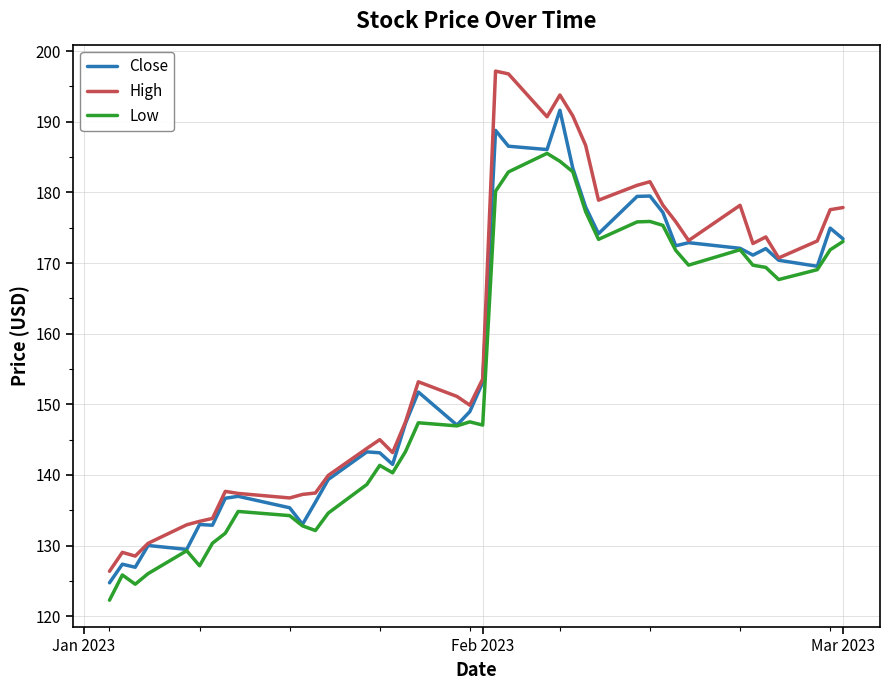

Which series has the widest spread of values?

High